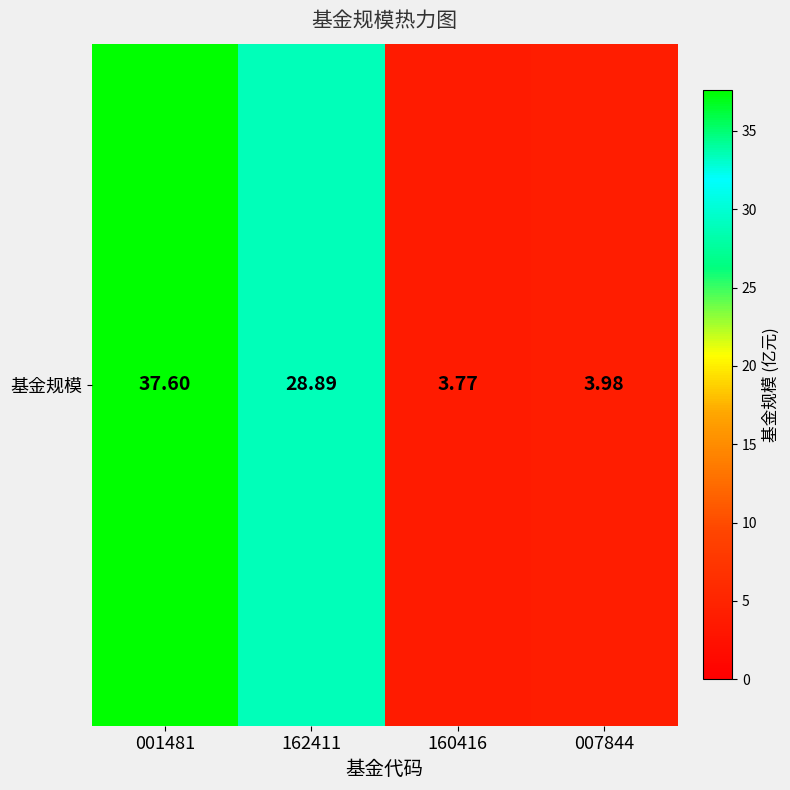

Where is the data nearest to the value 20?

162411